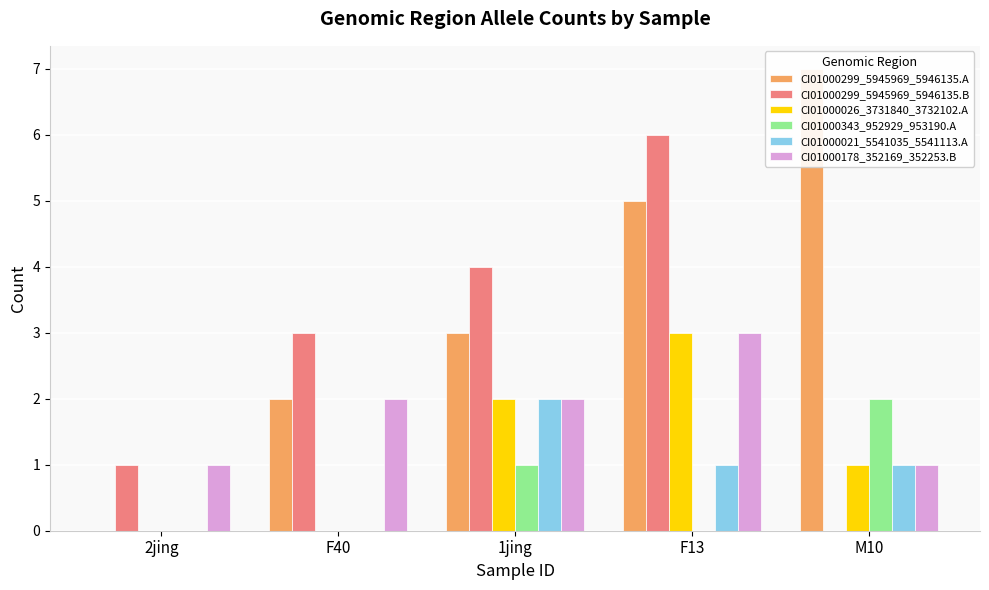

At which category is the sum across all series the highest?

F13